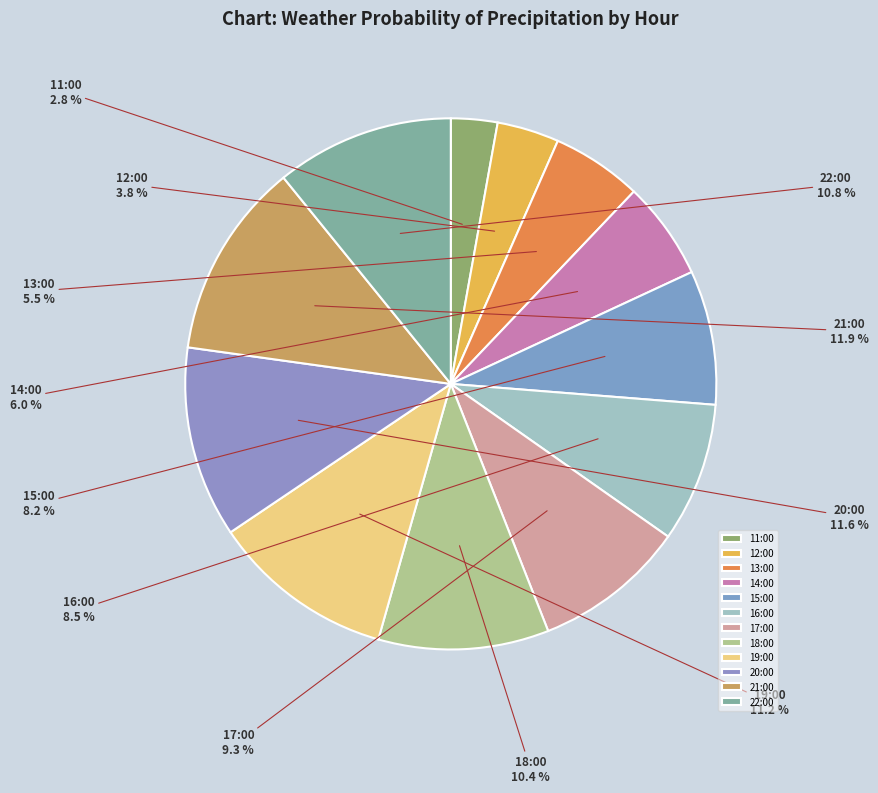

Which slice is the smallest?

11:00